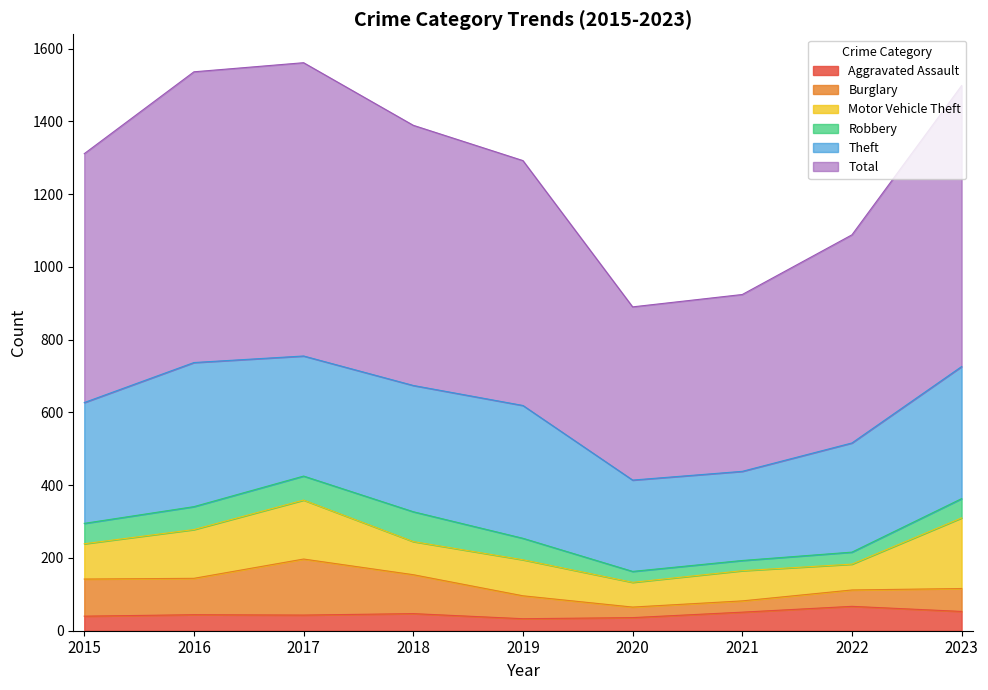

Which has a higher value, 2016 or 2020?

2016